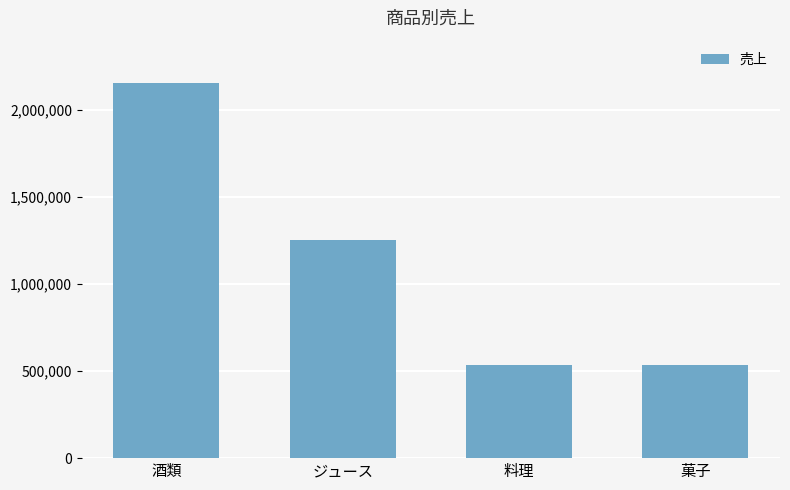

What is the label of the 4th bar from the right?

酒類